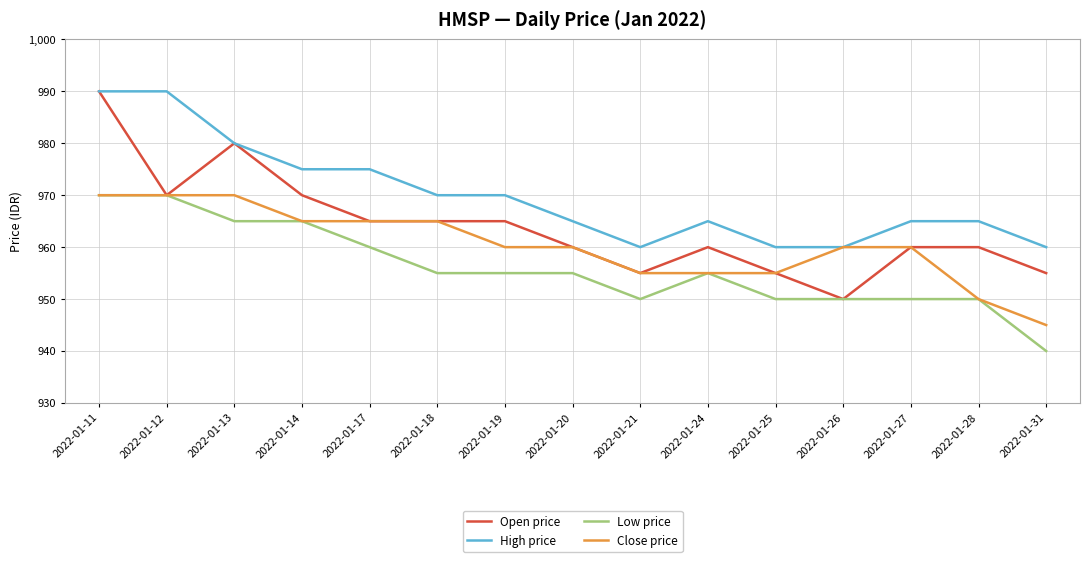

True or false: High price and Low price cross at least once.

False